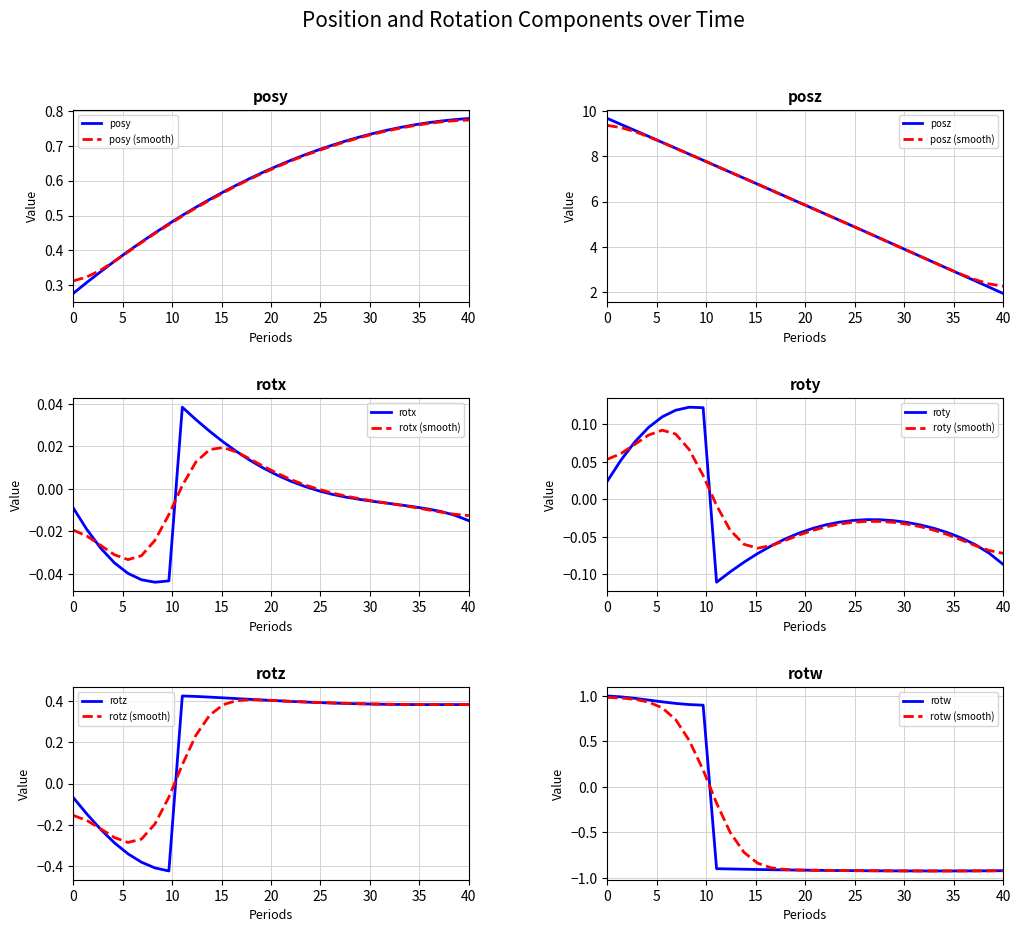

What is the minimum value for posz?

1.9